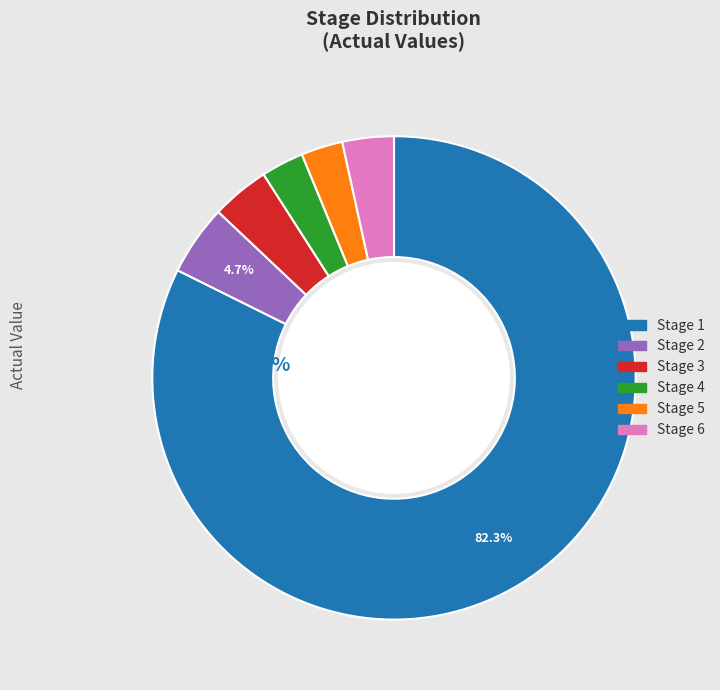

To the nearest percent, what portion does Stage 5 represent?

3%